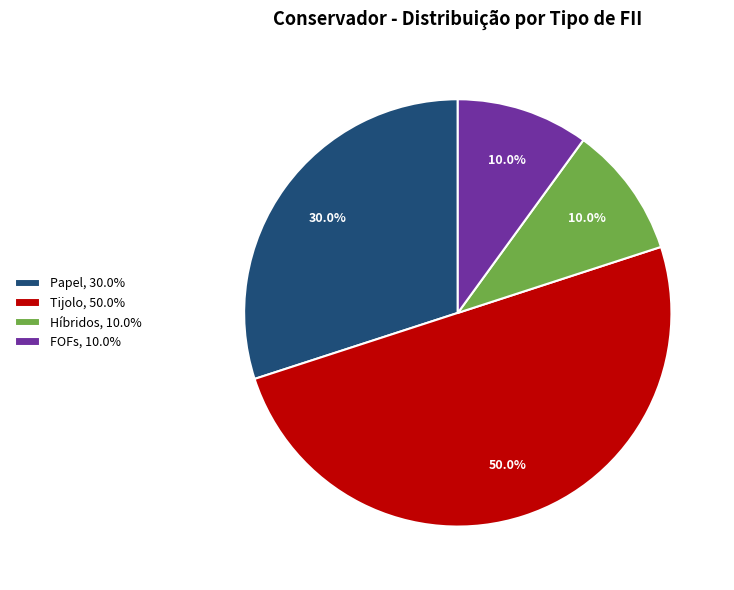

Does Híbridos, 10.0% account for over 50% of the chart?

No